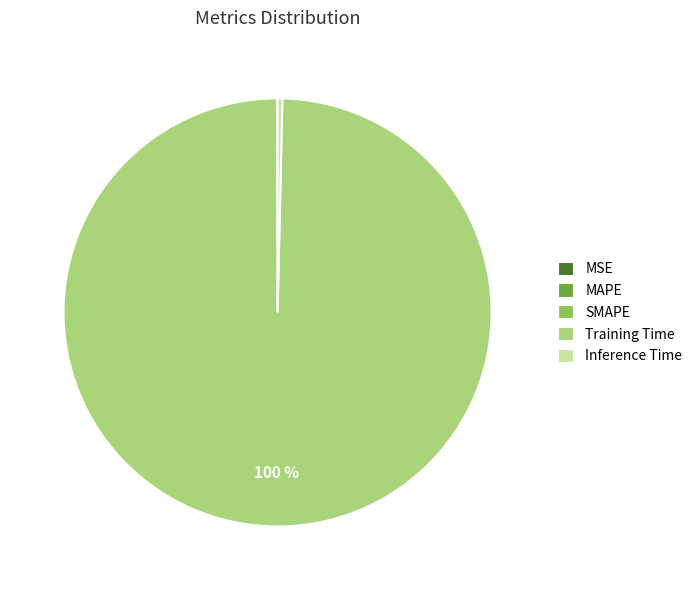

Which category accounts for the majority?

Training Time